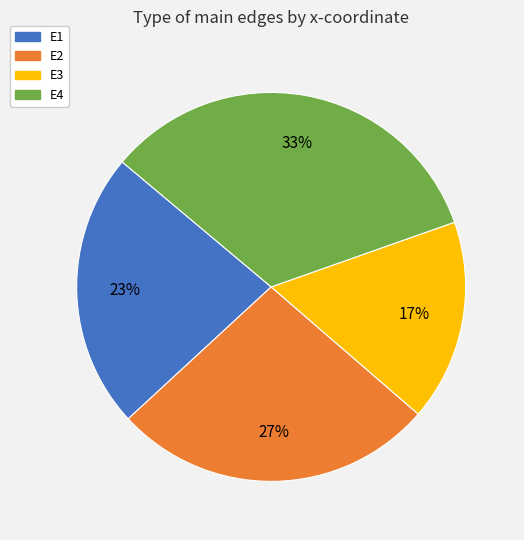

Which category has the smallest portion of the pie?

E3